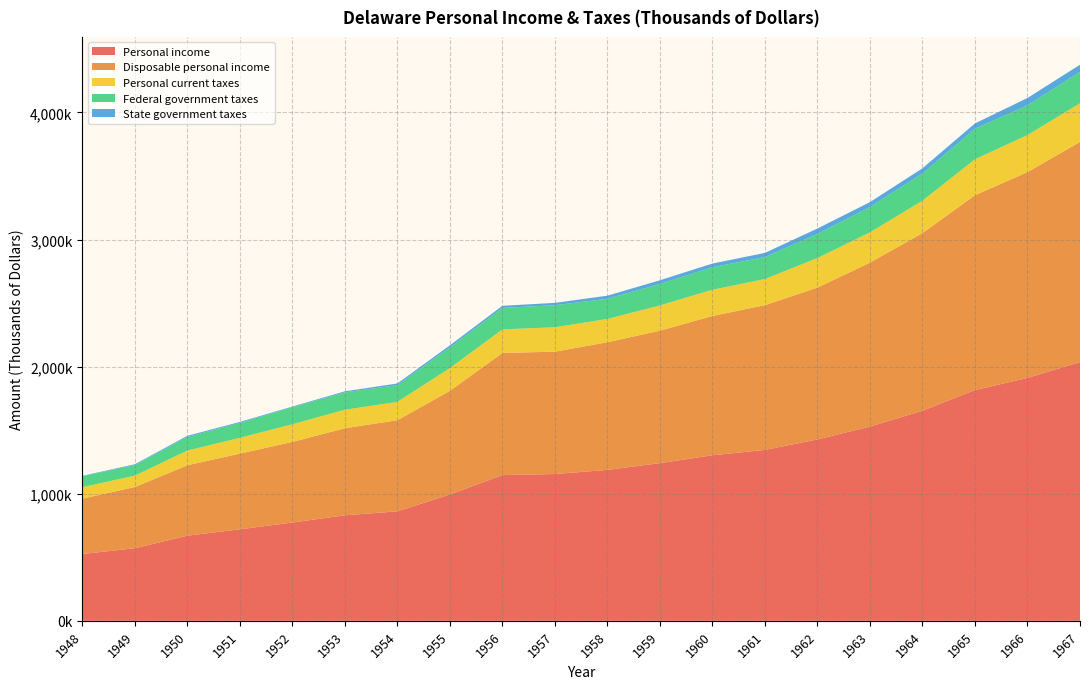

Reading left to right, what are all the values shown in this chart?

Personal income: 1948=525480	1949=571135	1950=669777	1951=720012	1952=773312	1953=830174	1954=861395	1955=994216	1956=1146463	1957=1154808	1958=1187445	1959=1240584	1960=1302373	1961=1344573	1962=1427126	1963=1528141	1964=1652820	1965=1815568	1966=1910996	1967=2035756
Disposable personal income: 1948=435656	1949=481420	1950=553910	1951=595260	1952=634145	1953=684774	1954=716885	1955=815169	1956=960967	1957=962796	1958=1004246	1959=1042272	1960=1096119	1961=1138914	1962=1194708	1963=1290092	1964=1397728	1965=1533014	1966=1619131	1967=1731901
Personal current taxes: 1948=89824	1949=89715	1950=115867	1951=124752	1952=139167	1953=145400	1954=144510	1955=179047	1956=185496	1957=192012	1958=183199	1959=198312	1960=206254	1961=205659	1962=232418	1963=238049	1964=255092	1965=282554	1966=291865	1967=303855
Federal government taxes: 1948=86741	1949=83648	1950=106770	1951=117045	1952=134414	1953=137228	1954=131378	1955=163573	1956=168908	1957=173364	1958=158698	1959=169380	1960=177044	1961=172663	1962=189506	1963=199802	1964=213438	1965=240332	1966=233408	1967=246898
State government taxes: 1948=3053	1949=6035	1950=9064	1951=7677	1952=4726	1953=8146	1954=13107	1955=15431	1956=16541	1957=18582	1958=24447	1959=28776	1960=29024	1961=32855	1962=42764	1963=38014	1964=41311	1965=41885	1966=58139	1967=56627